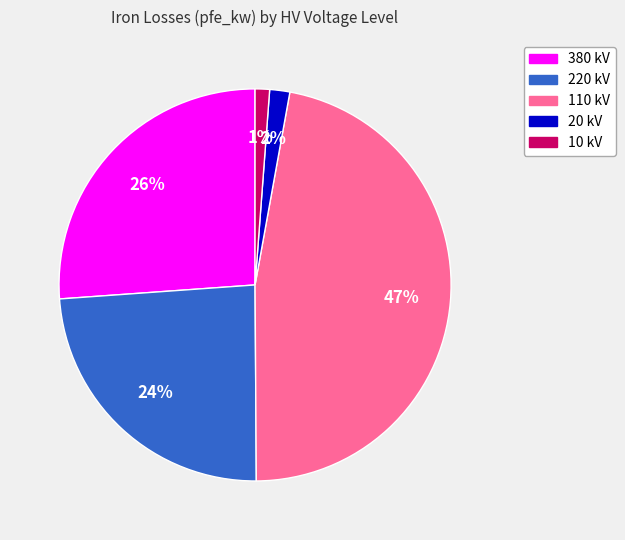

Is there a majority slice in this chart?

No